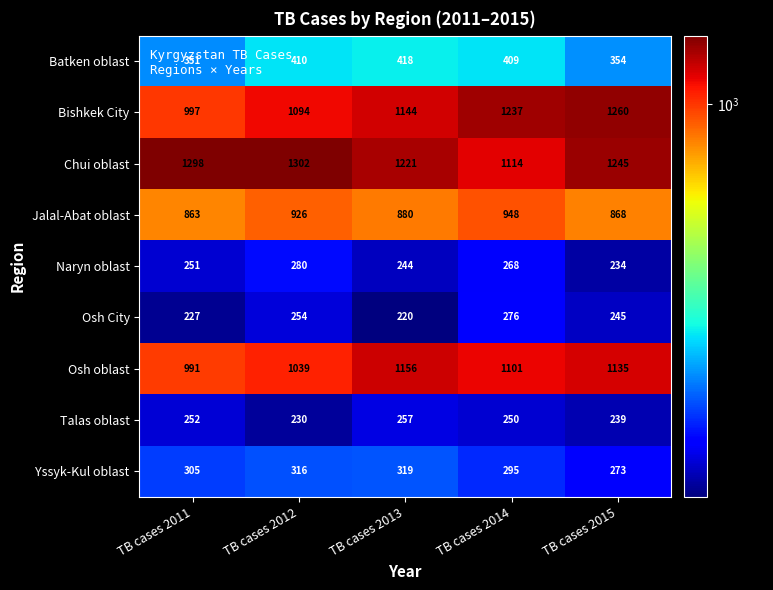

What is the approximate value of Talas oblast at TB cases 2015, to the nearest 5?

240